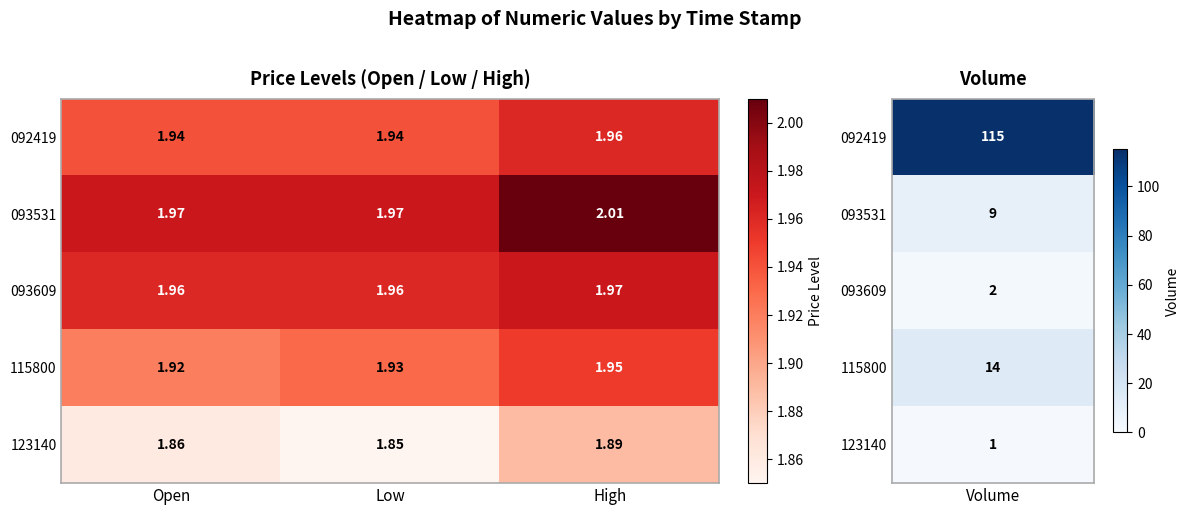

Is the value of 093531 at Low greater than the value of 092419 at Open?

Yes